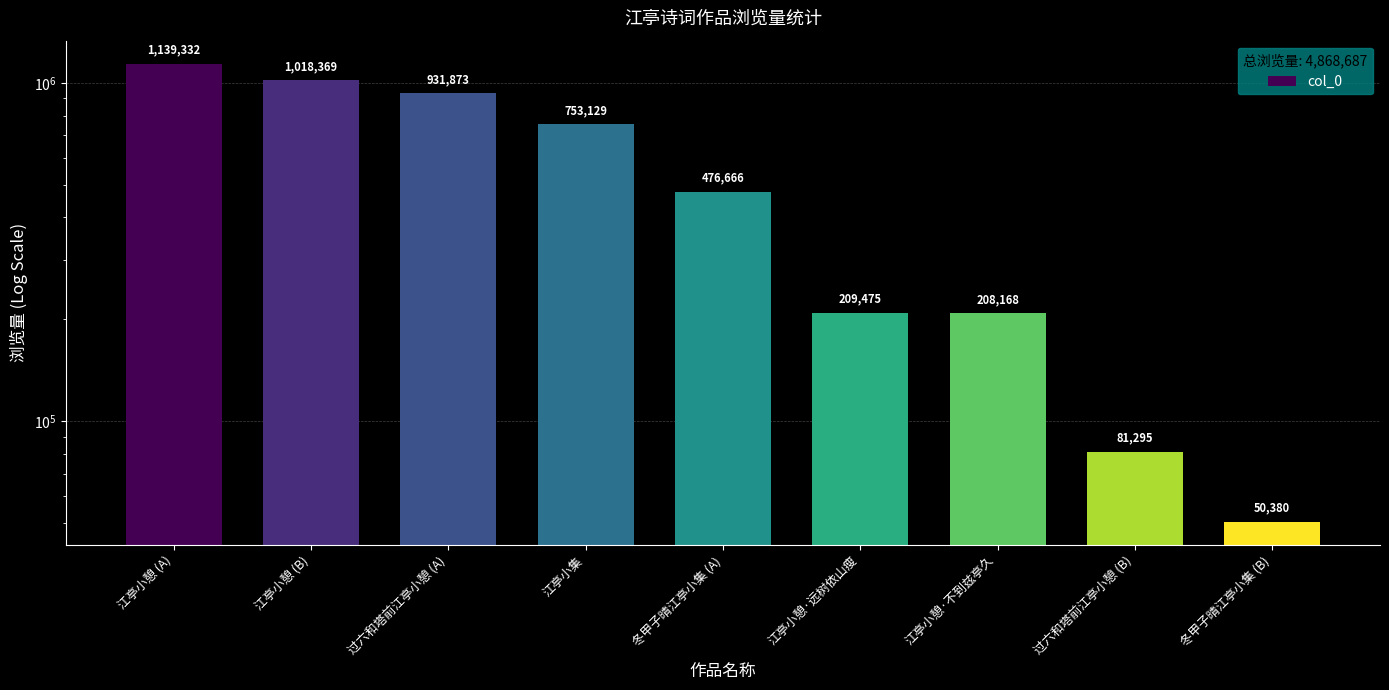

What is the label of the 6th bar from the right?

江亭小集